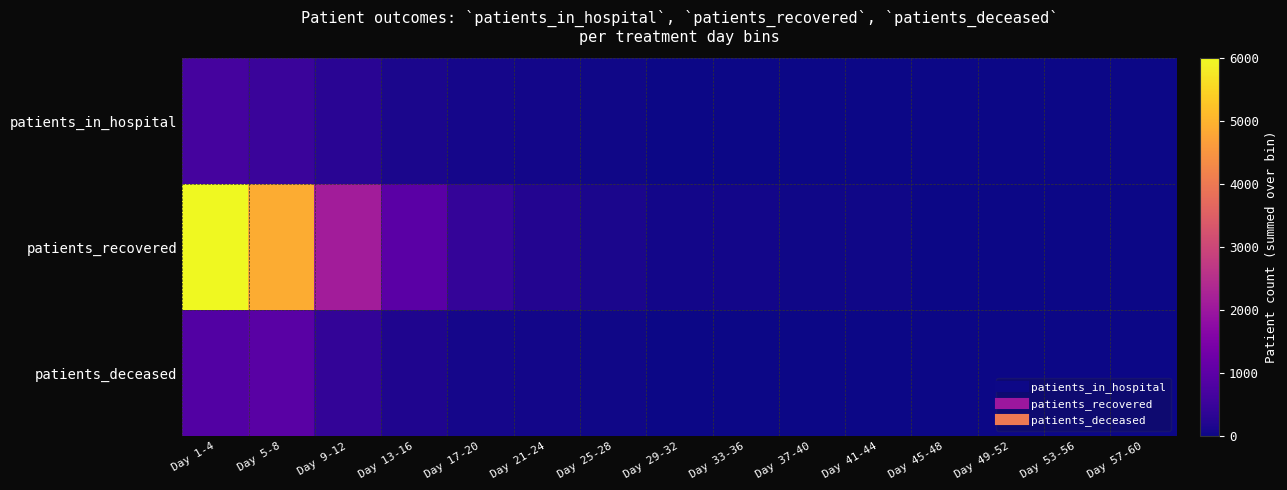

How many categories are shown in the chart?

15